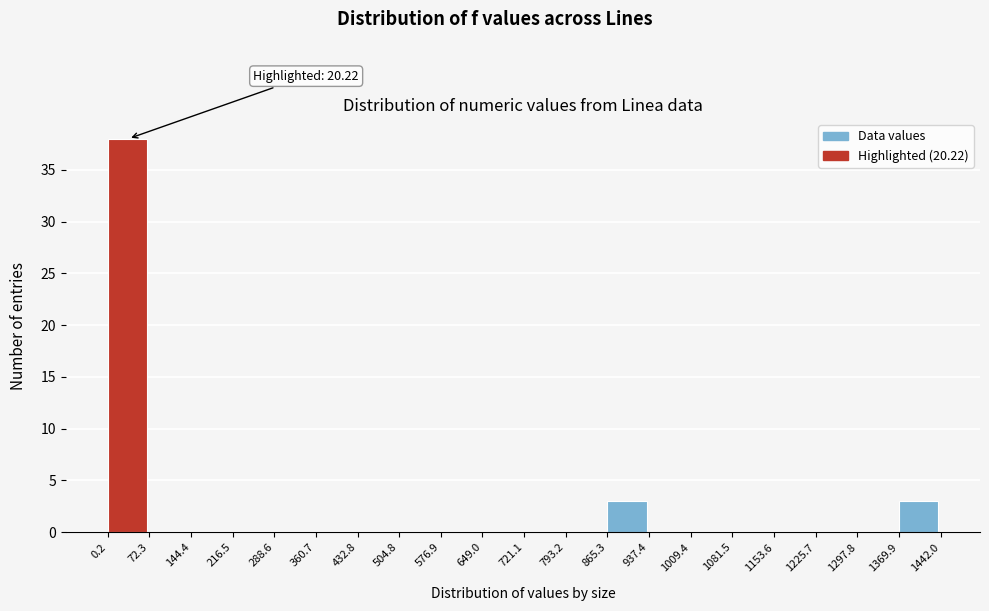

Over which range of the x-axis is the bar tallest?

0.2 to 72.3